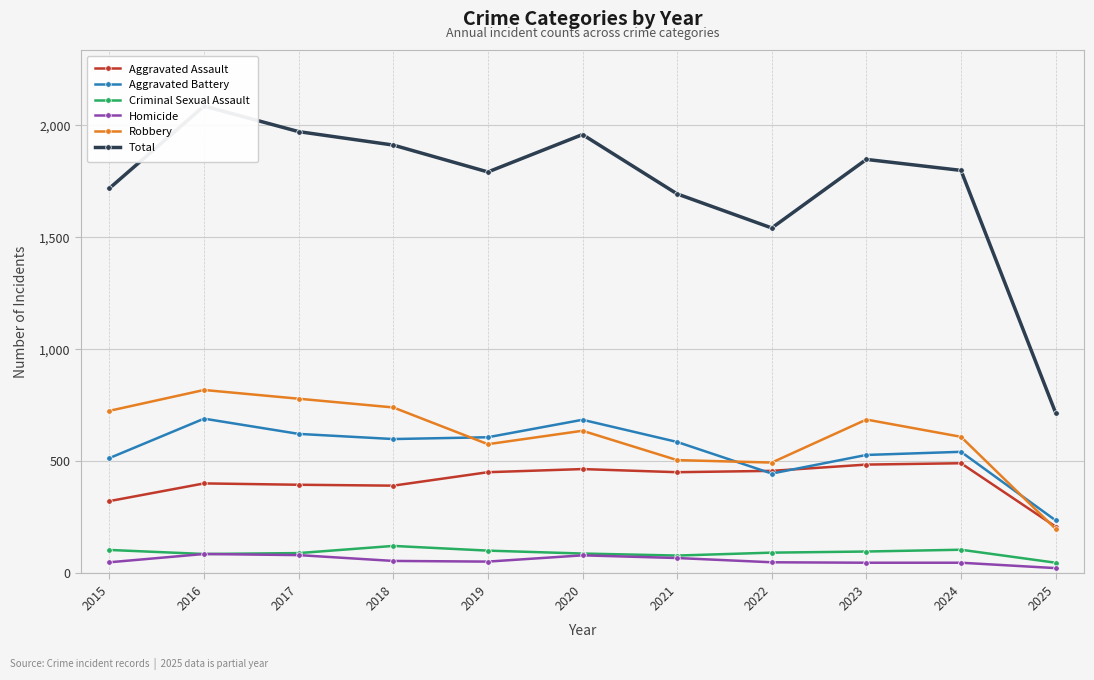

Which category has the lowest value in the Total series?

2025